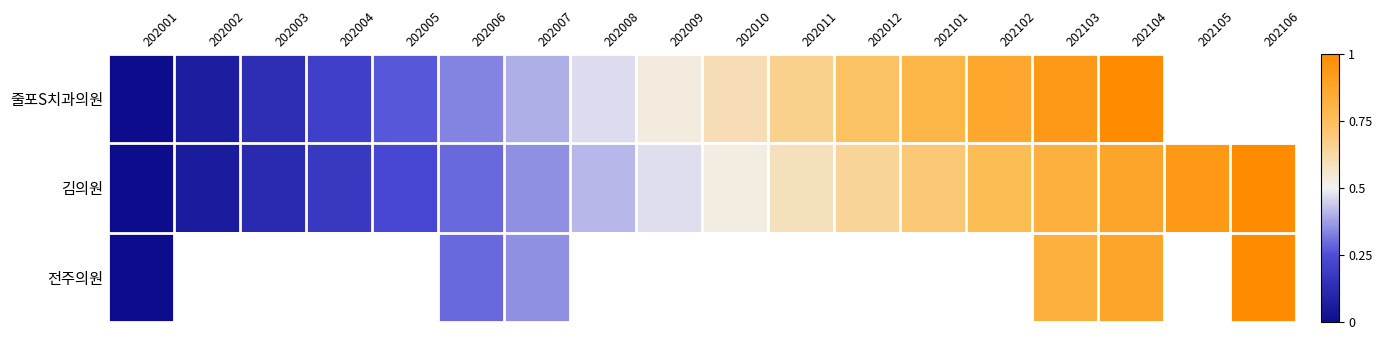

How many positive values does the 김의원 series have?

17